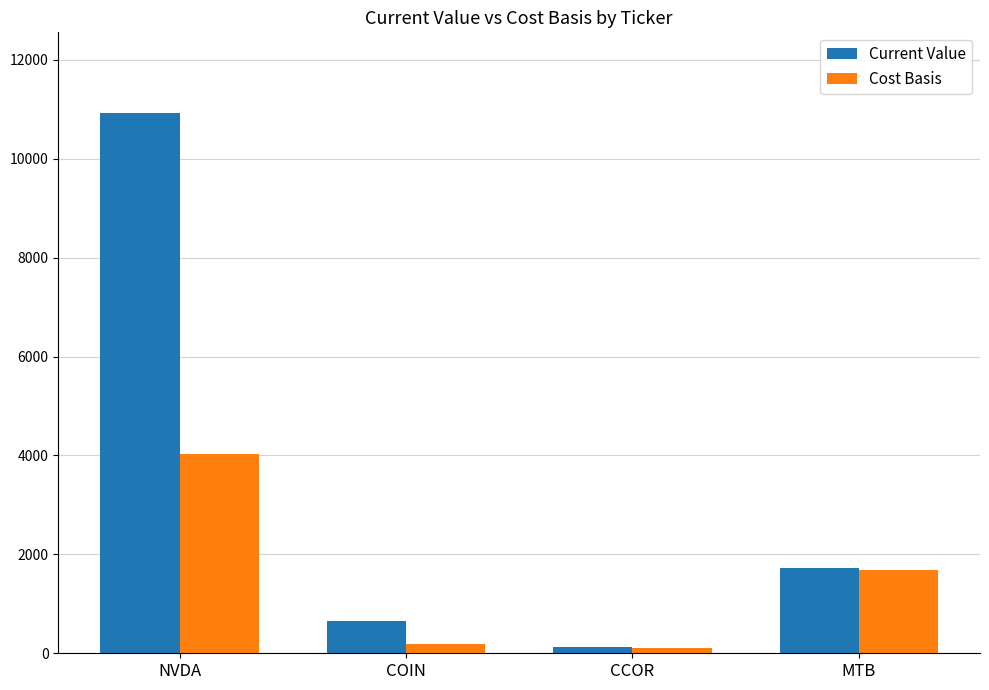

The value of Cost Basis at NVDA is 5505.3. True or false?

False